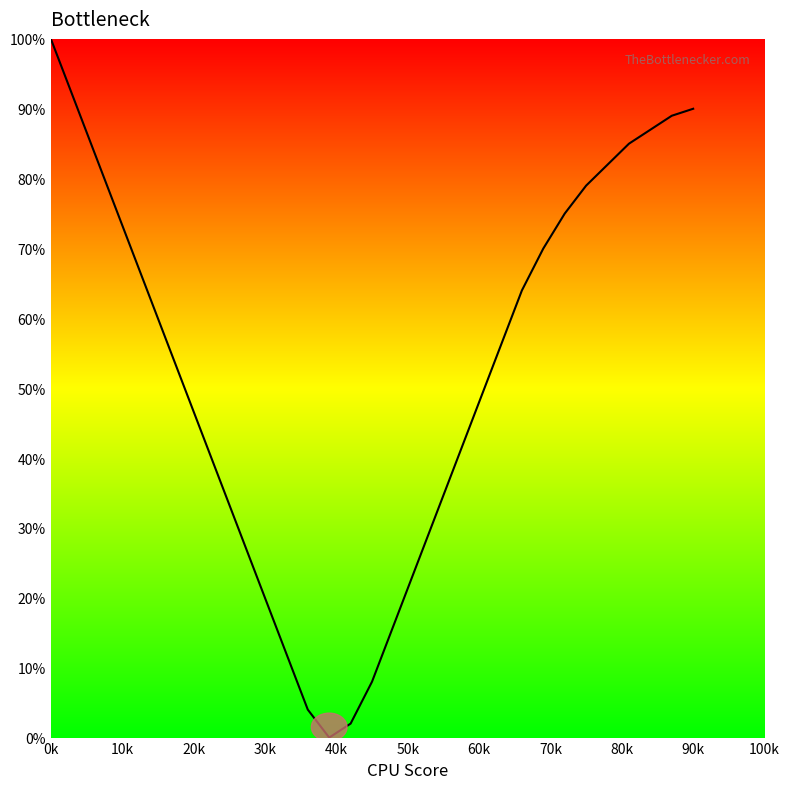

What is the difference between the maximum and minimum values?

100